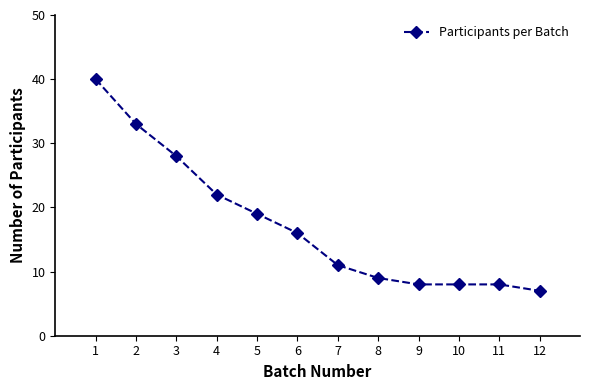

At which category does the chart reach its peak across all series?

1